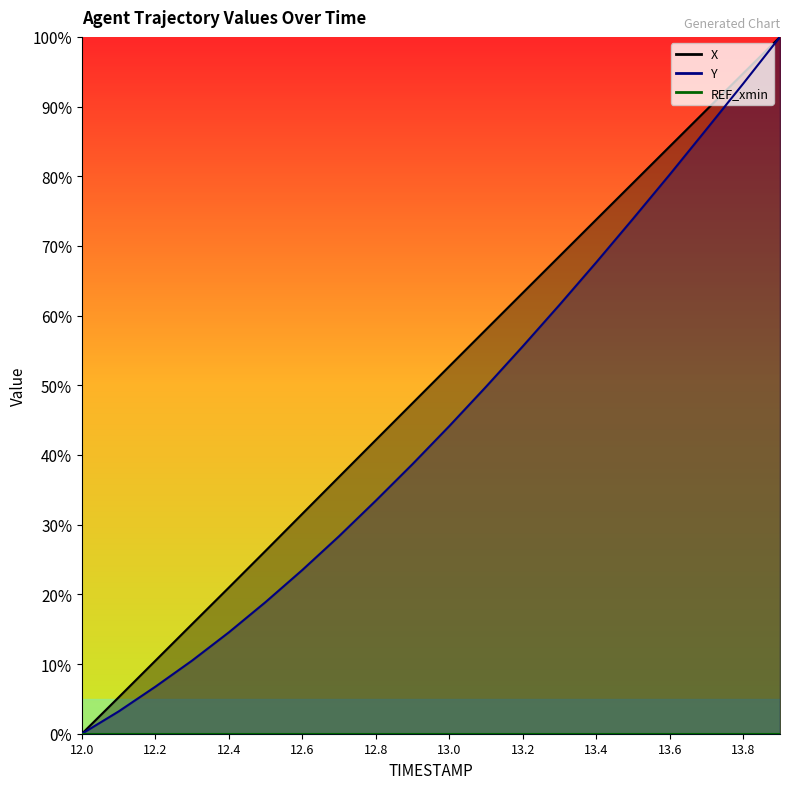

Reading left to right, list all the values displayed in this chart.

X: 0.0	5.2	10.5	15.7	21.0	26.3	31.6	36.9	42.2	47.4	52.7	58.0	63.3	68.5	73.8	79.0	84.3	89.5	94.8	100.0
Y: 0.0	3.2	6.7	10.5	14.6	18.9	23.5	28.4	33.4	38.7	44.2	49.8	55.6	61.5	67.6	73.9	80.3	86.8	93.3	100.0